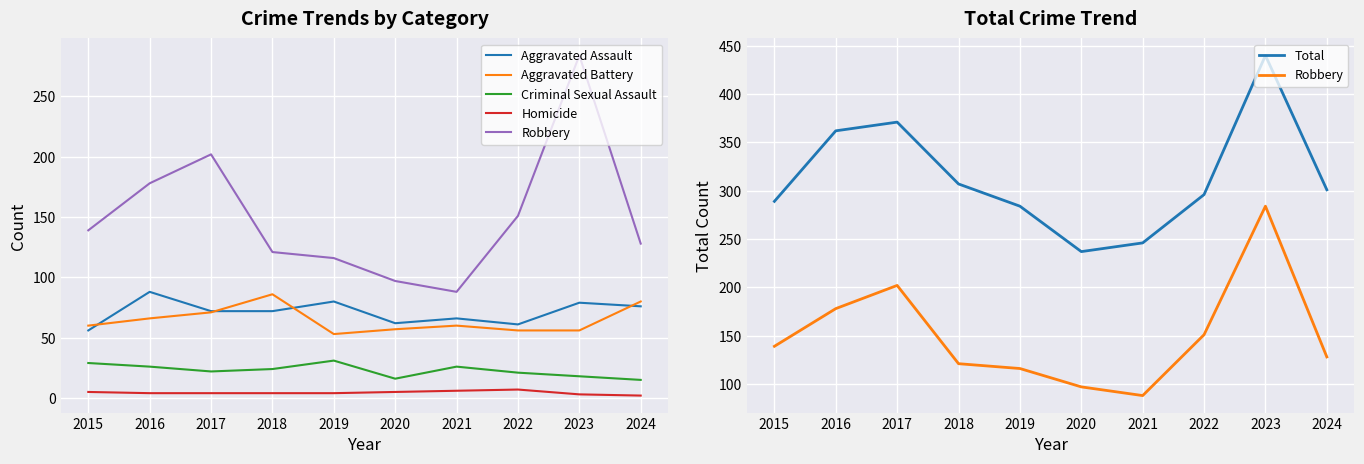

What is the difference between the maximum and minimum values in the Robbery series?

196